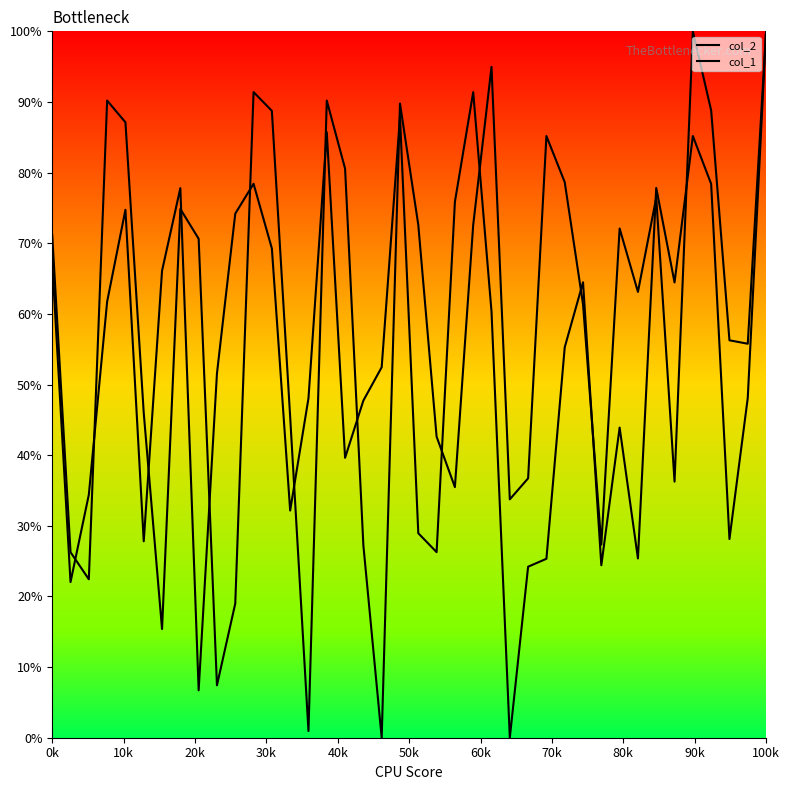

How many lines are shown in the chart?

2